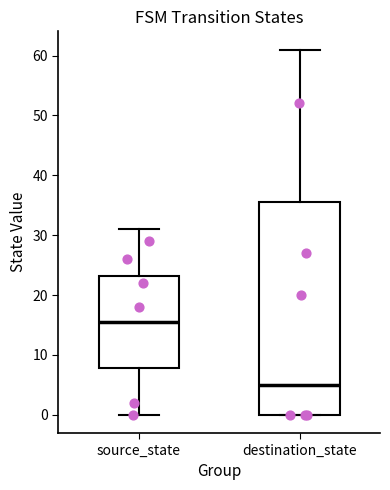

Which box's median line is the lowest?

destination_state